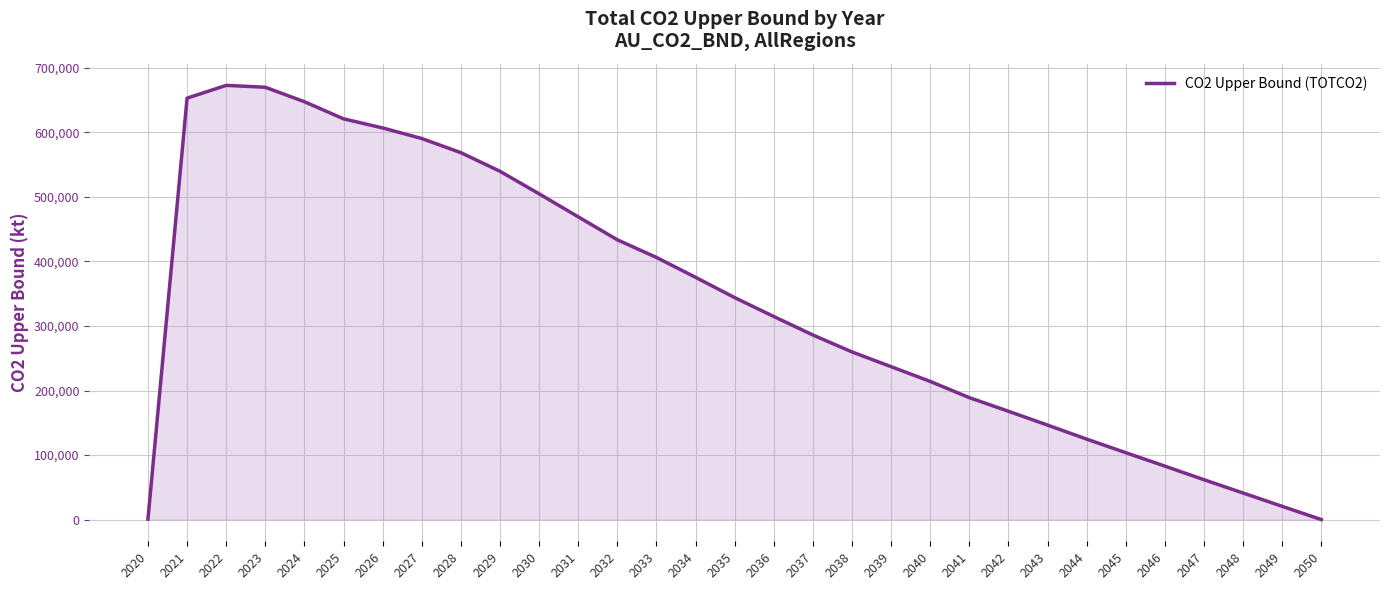

Between 2049 and 2045, which is larger?

2045